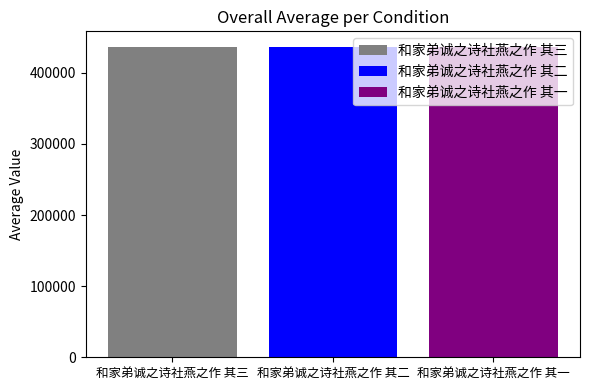

What is the smallest value displayed?

436103